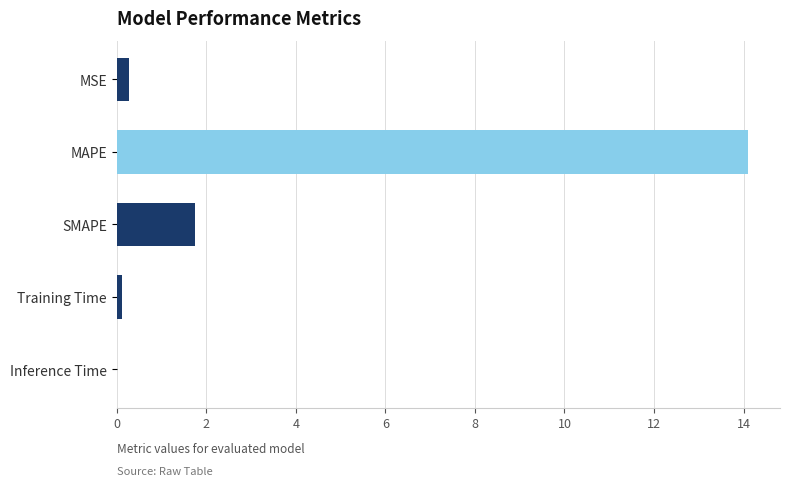

Does the chart contain any negative values?

No